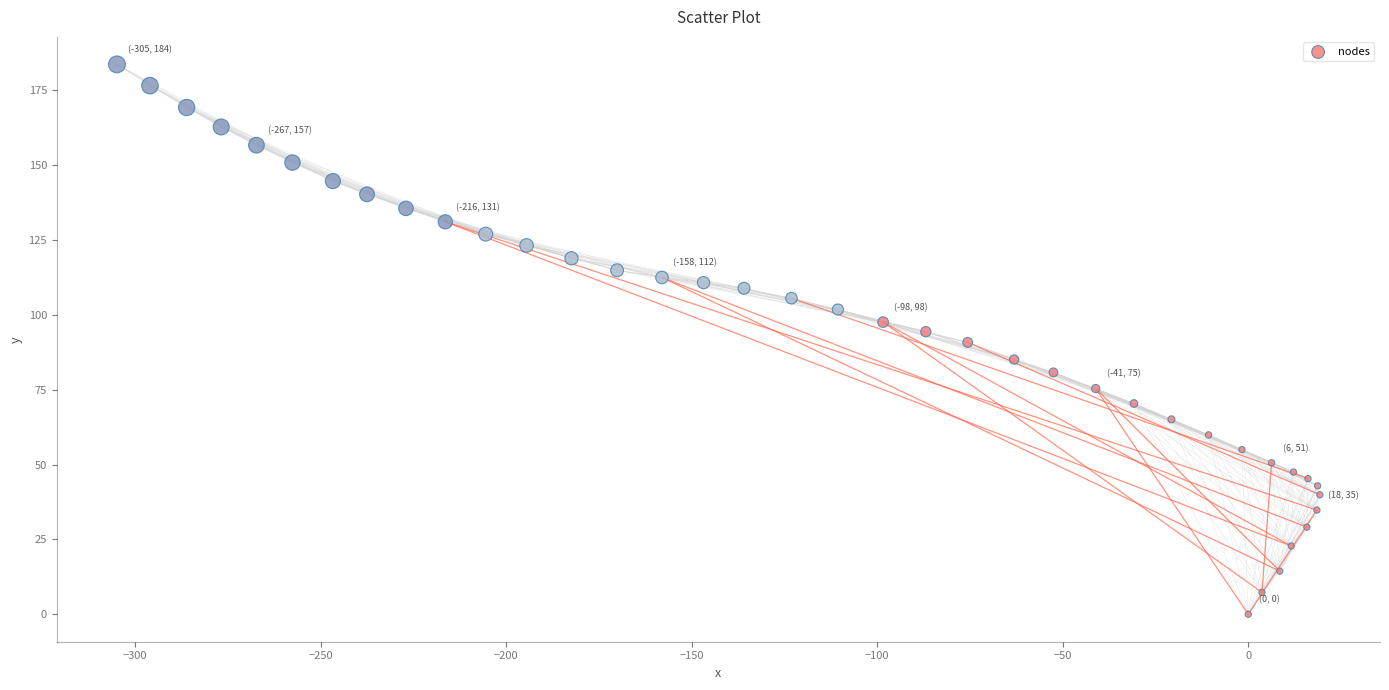

What is the range of Y values (max minus min)?

183.7